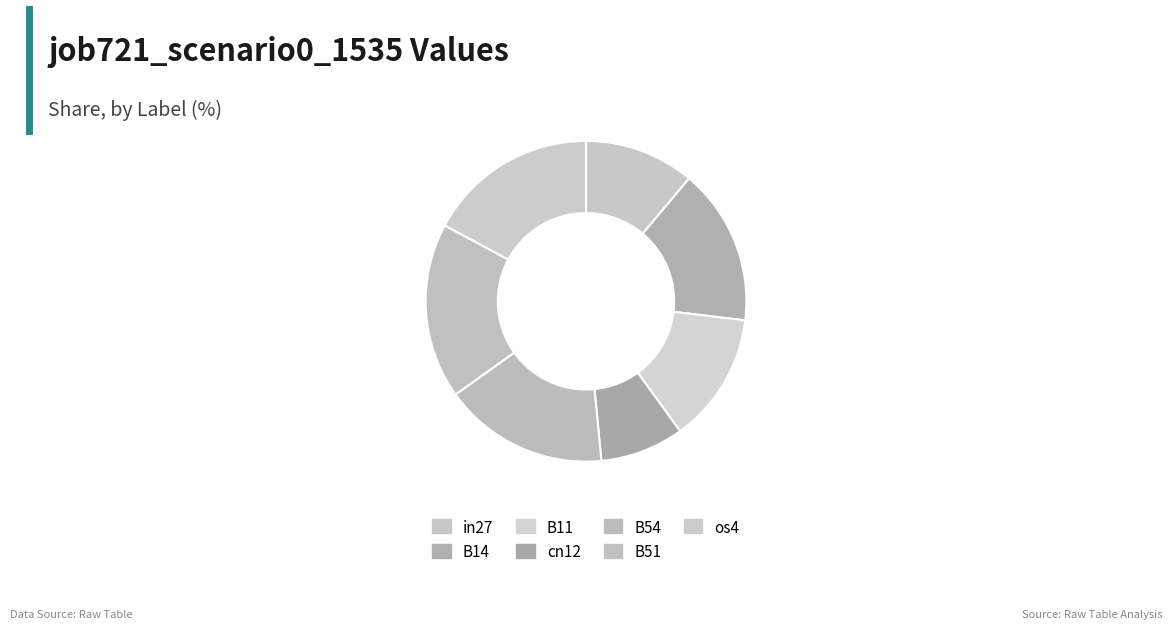

Is it true that B54 is 17% of the pie?

True